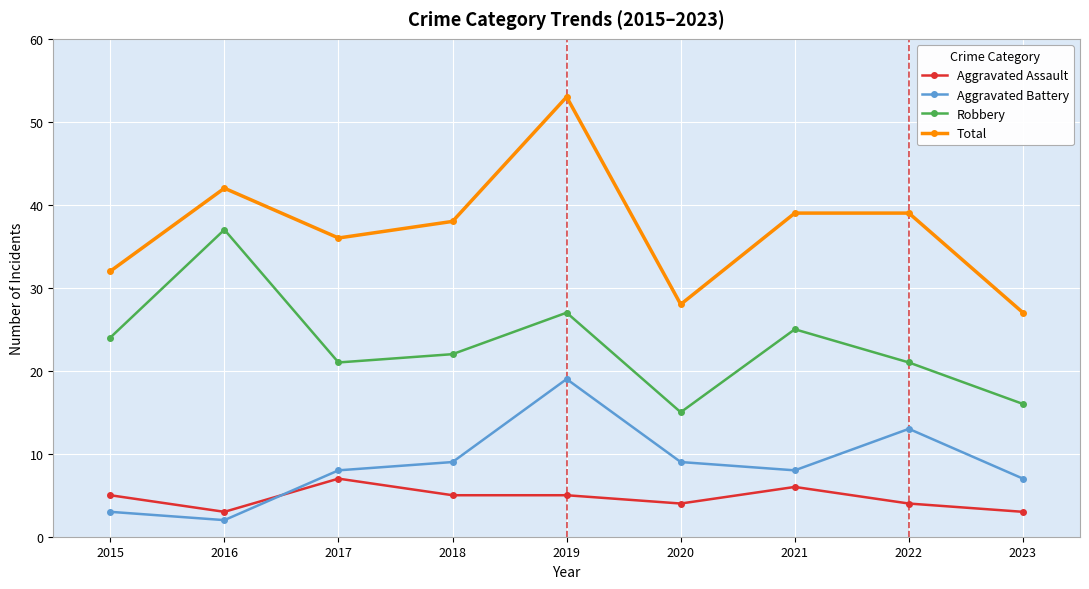

What is the average value of the Total series?

37